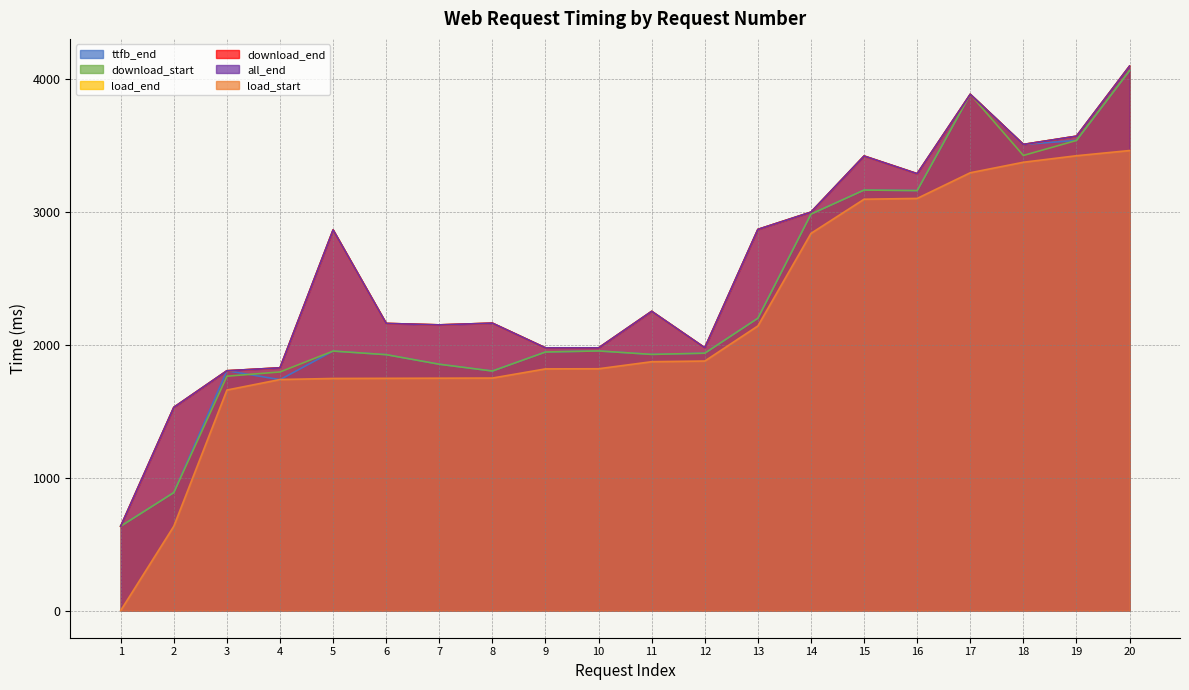

The download_start series shows 579 at 4. True or false?

False